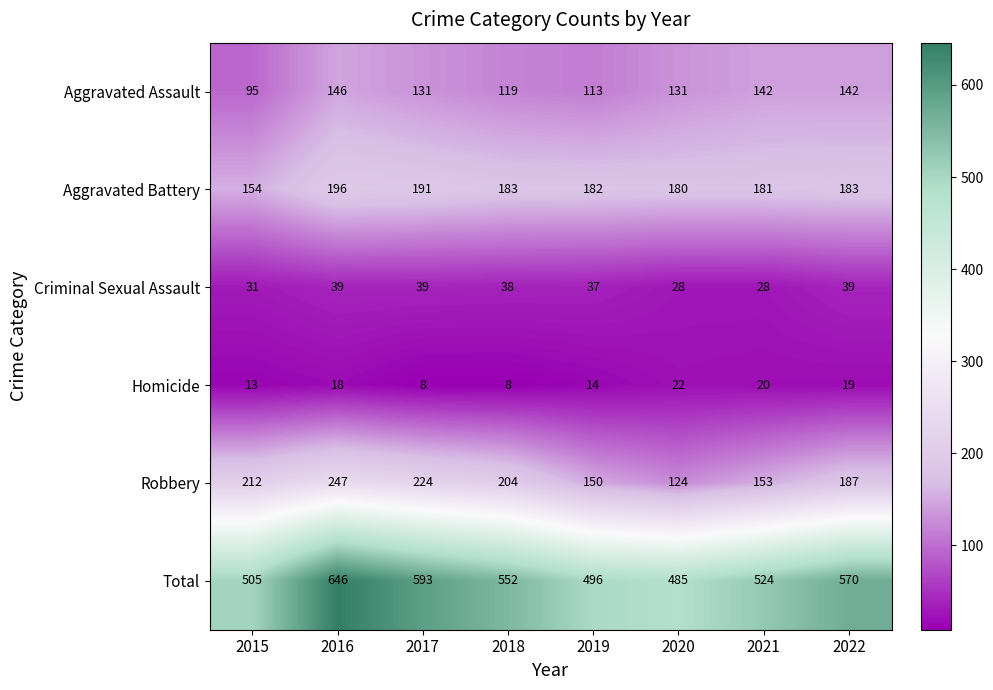

At which label does Aggravated Battery first exceed 183?

2016